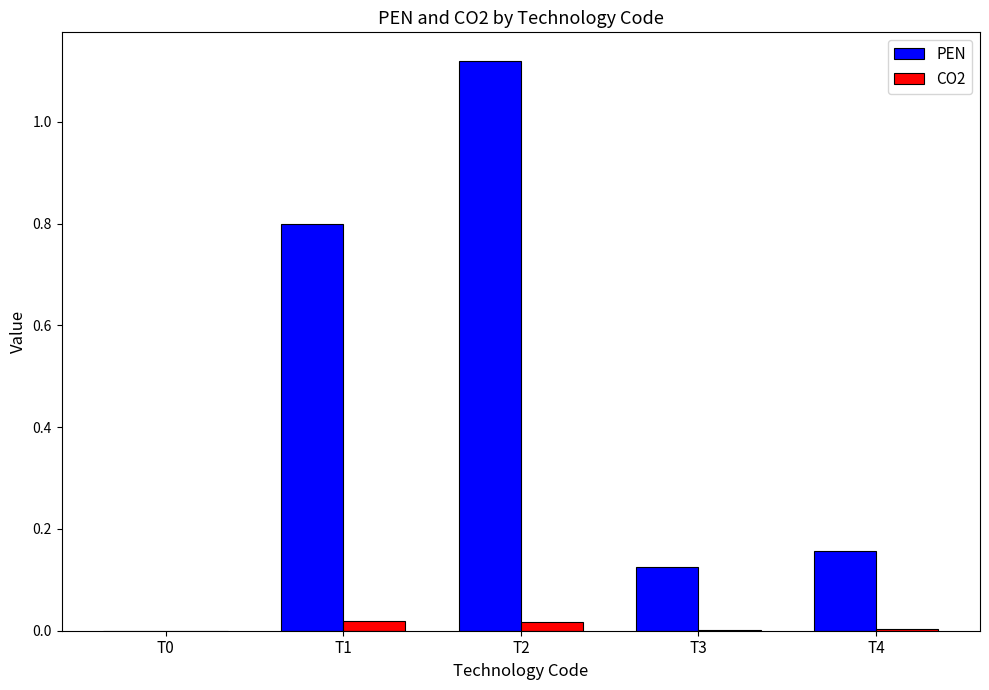

What is the sum of all PEN values?

2.2